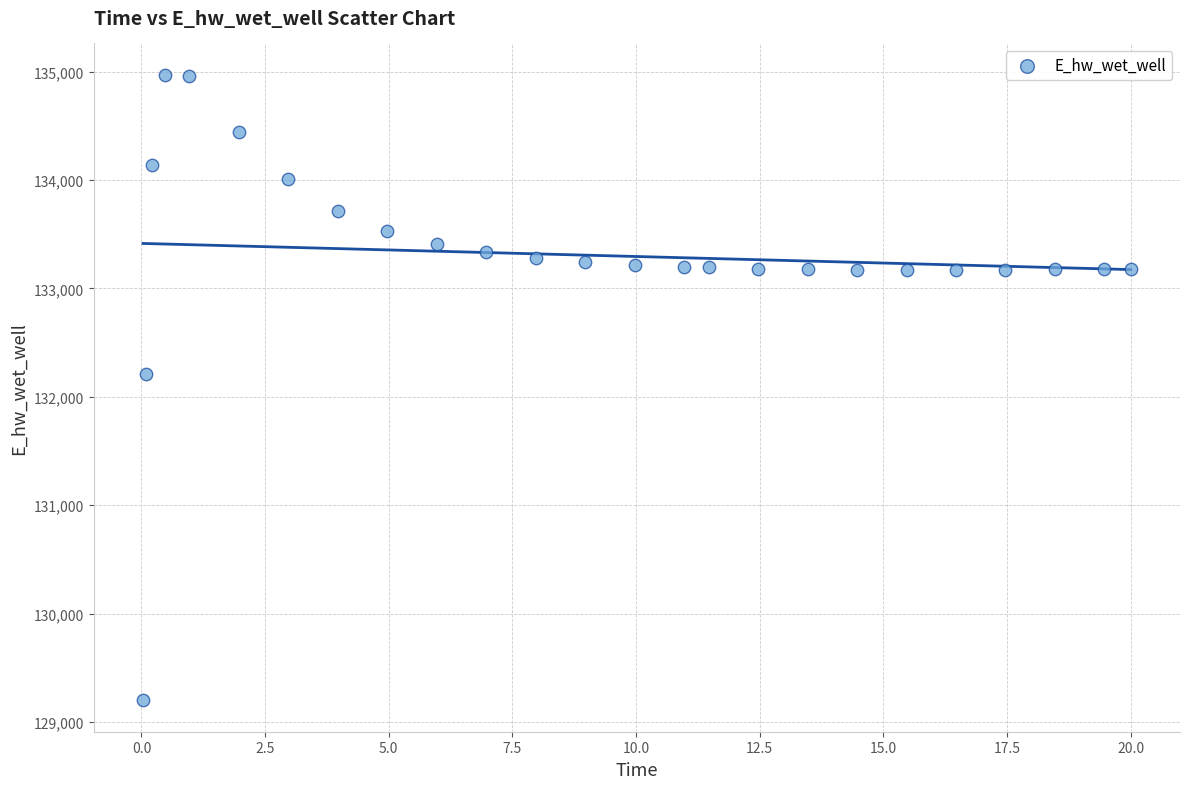

What Y value in the scatter plot is closest to 132084?

132210.7